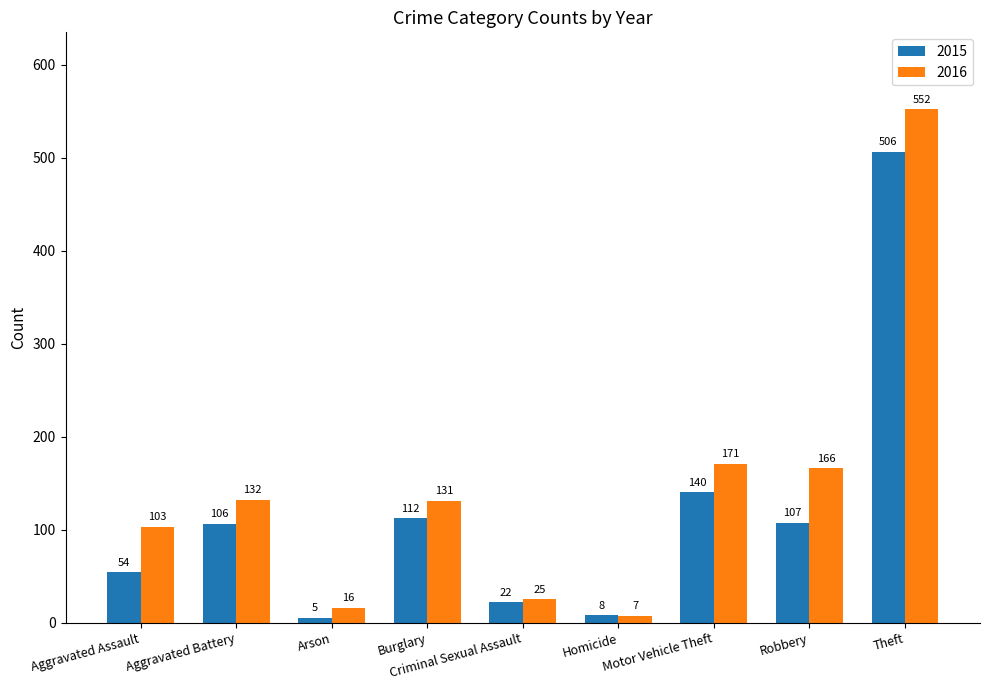

What is the difference between the second highest and minimum values in the 2016 series?

164